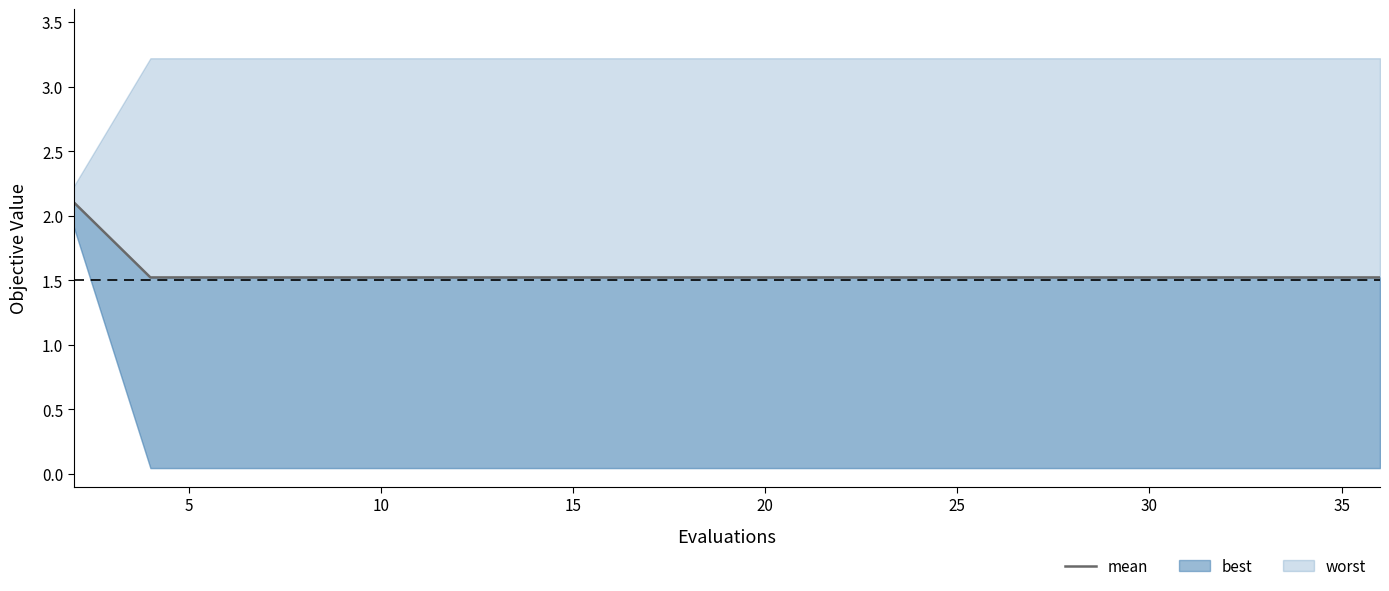

What is the difference between the maximum and second lowest values?

0.6